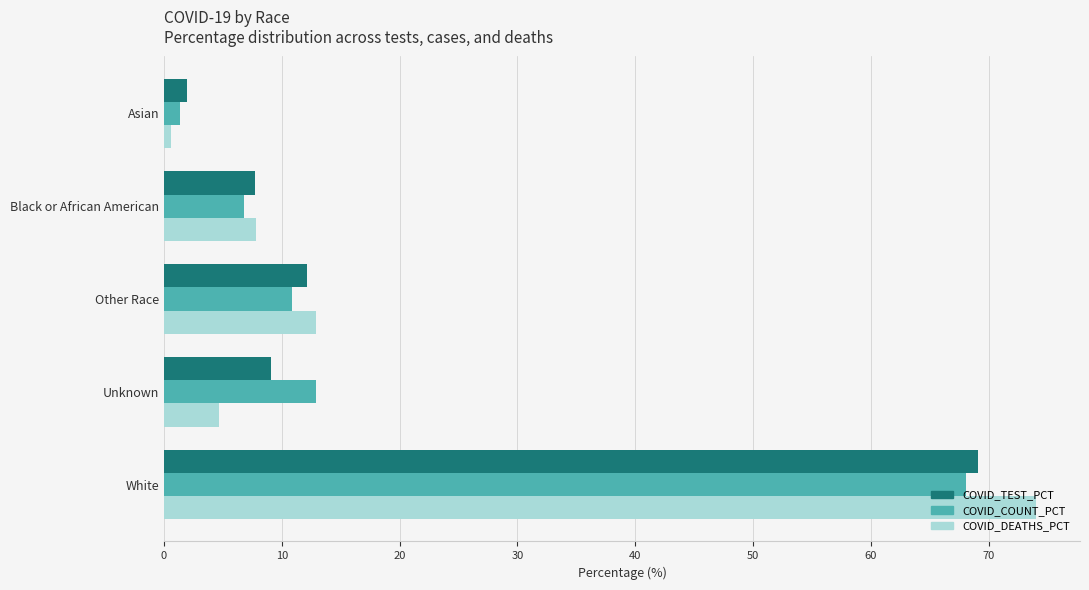

True or false: COVID_TEST_PCT has a value of 38.1 at White.

False